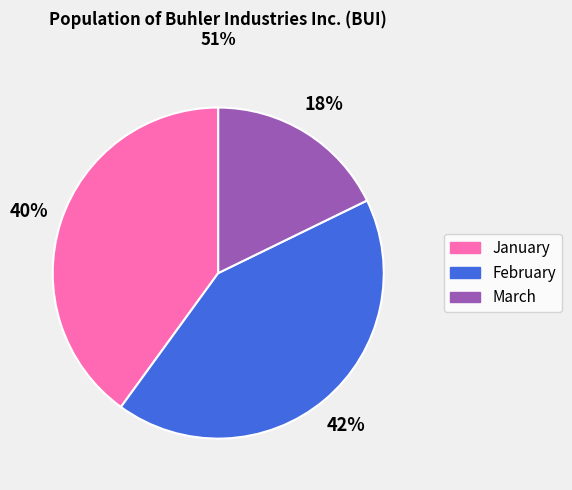

To the nearest percent, what is the average slice percentage?

33%